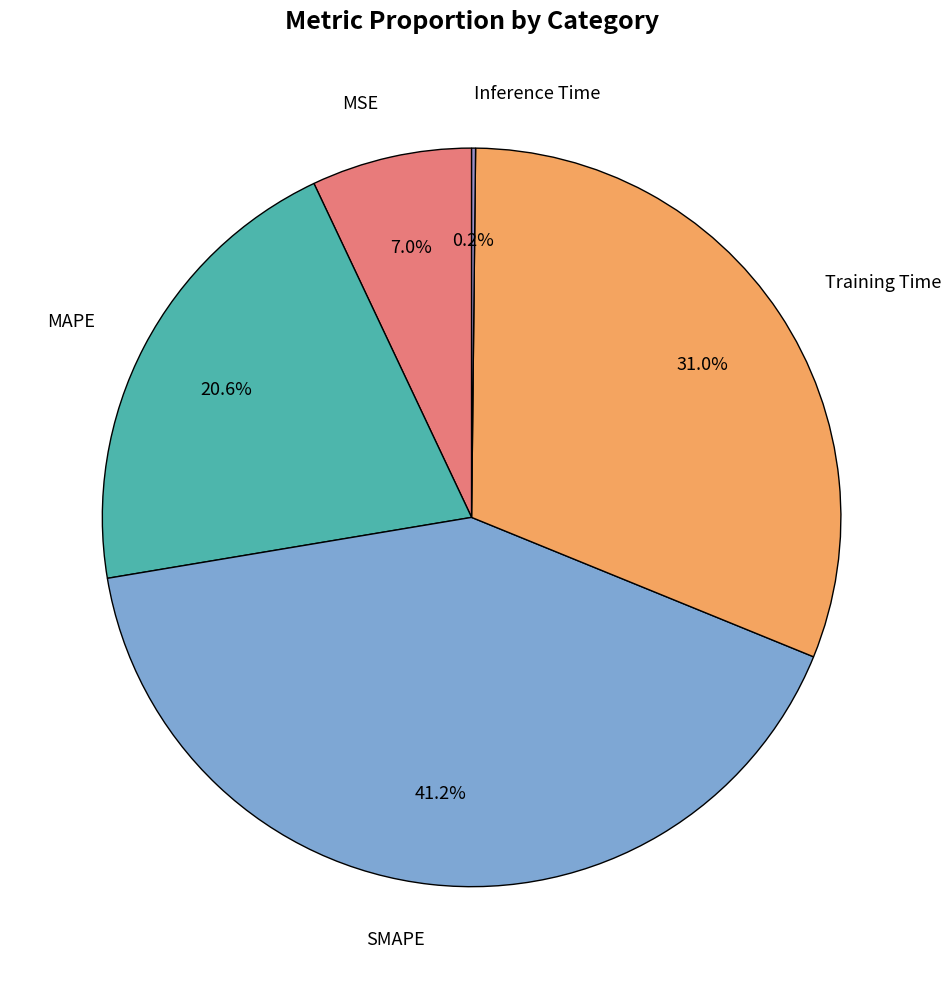

Is there a majority slice in this chart?

No